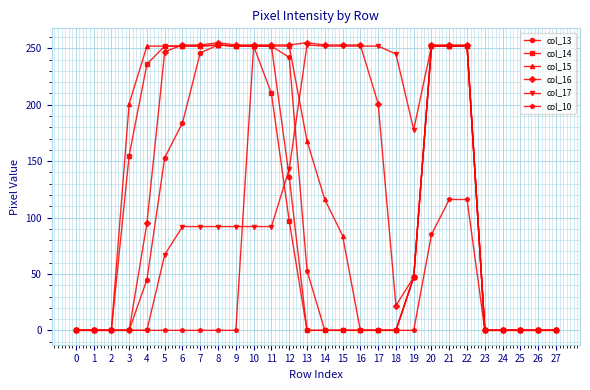

What is the maximum value for col_13?

253